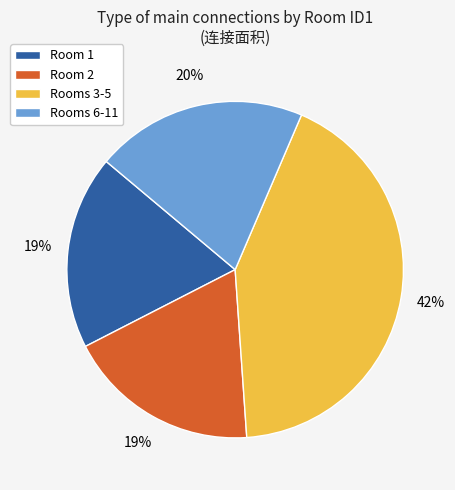

Is there any slice that represents more than half of the pie?

No